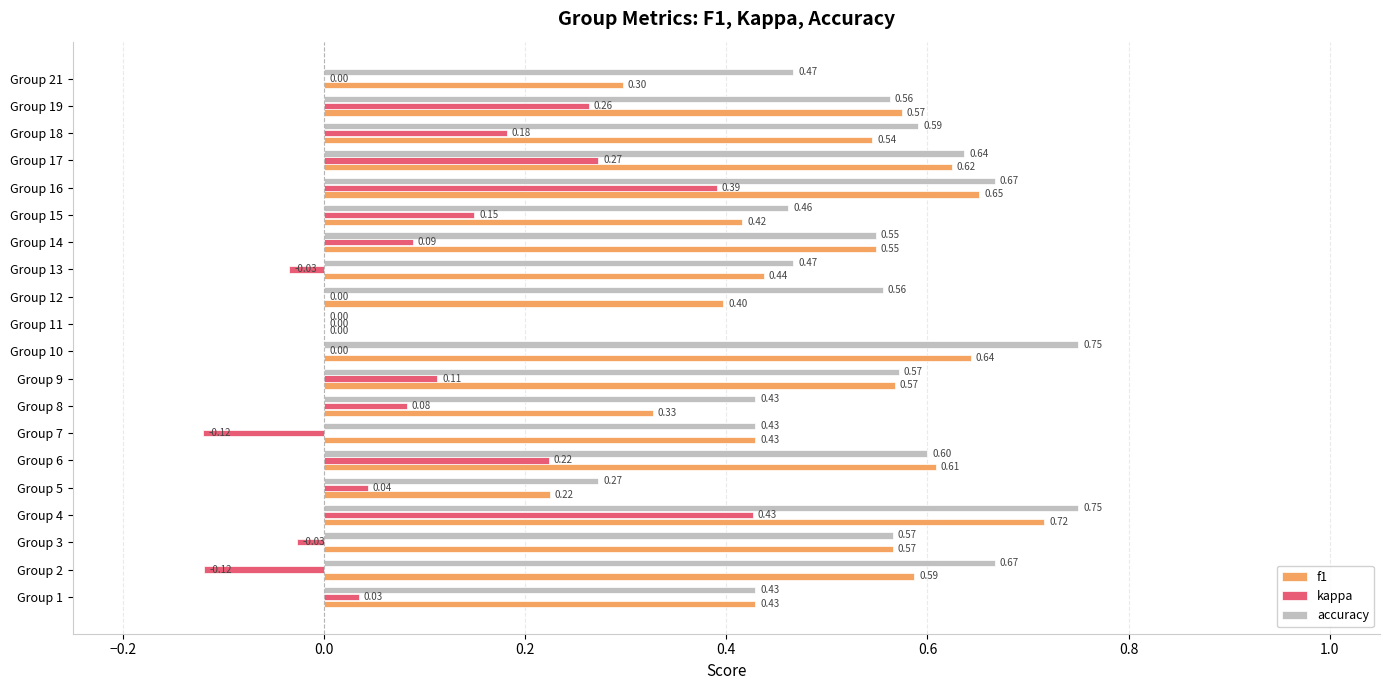

Which series has the widest spread of values?

accuracy